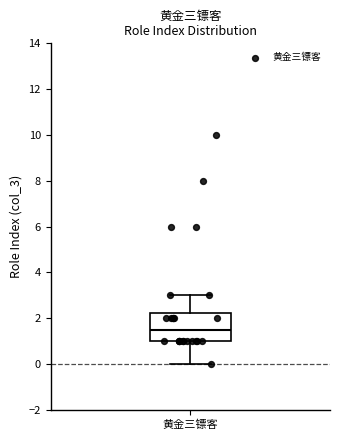

Where is the lower edge of the box for 黄金三镖客 on the y-axis? The values are not printed on the chart, so give them approximately, as read against the axis.

1.0